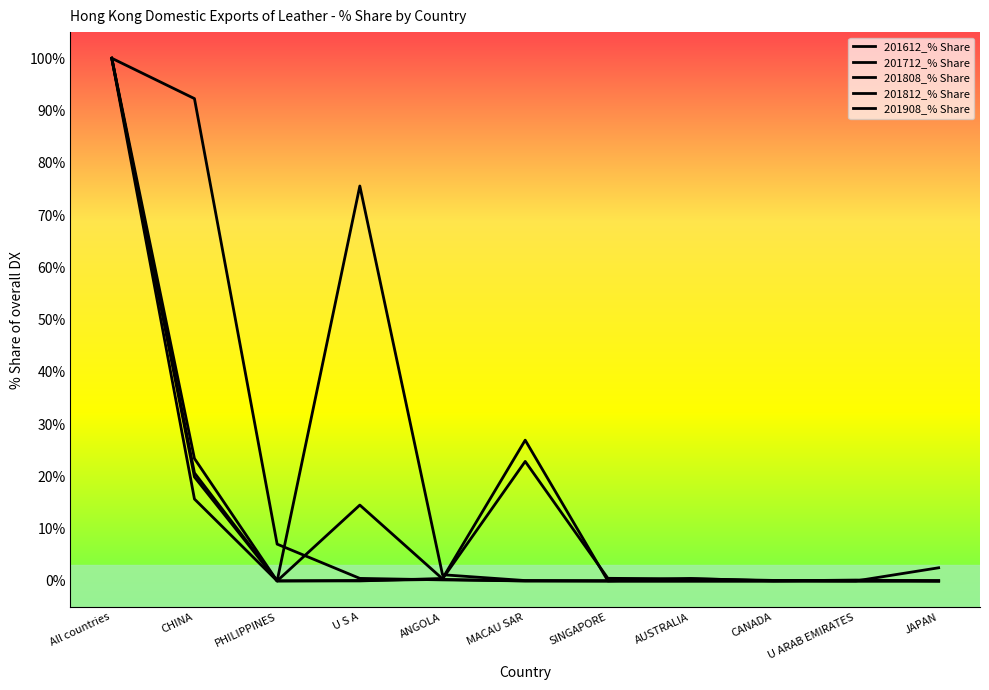

Count the number of data series in this chart.

5